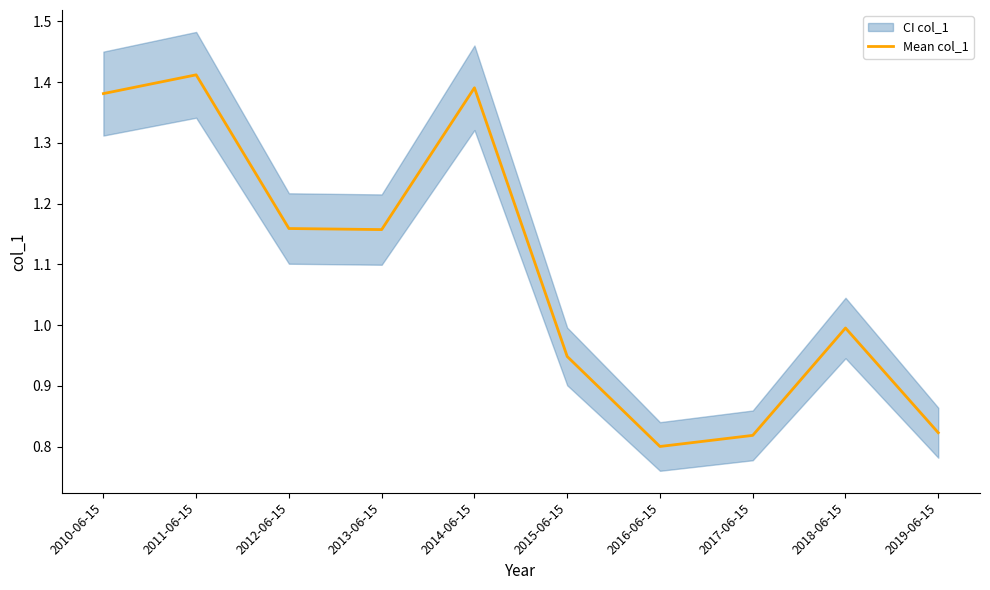

What is the label of the 7th point from the left?

2016-06-15